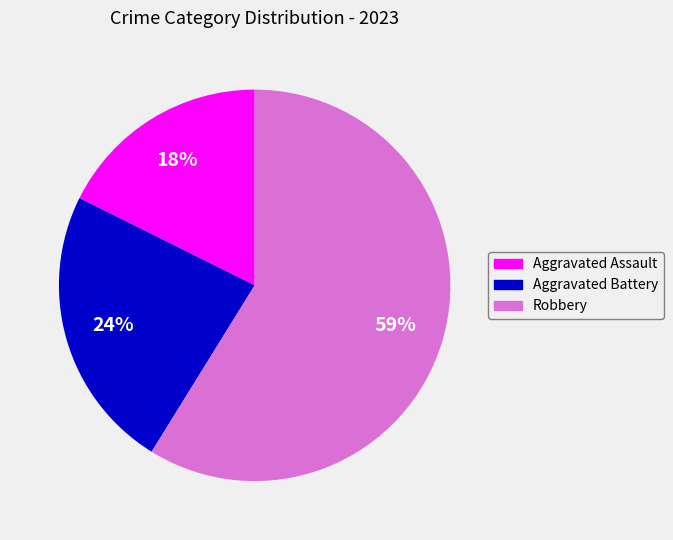

Is there a majority slice in this chart?

Yes